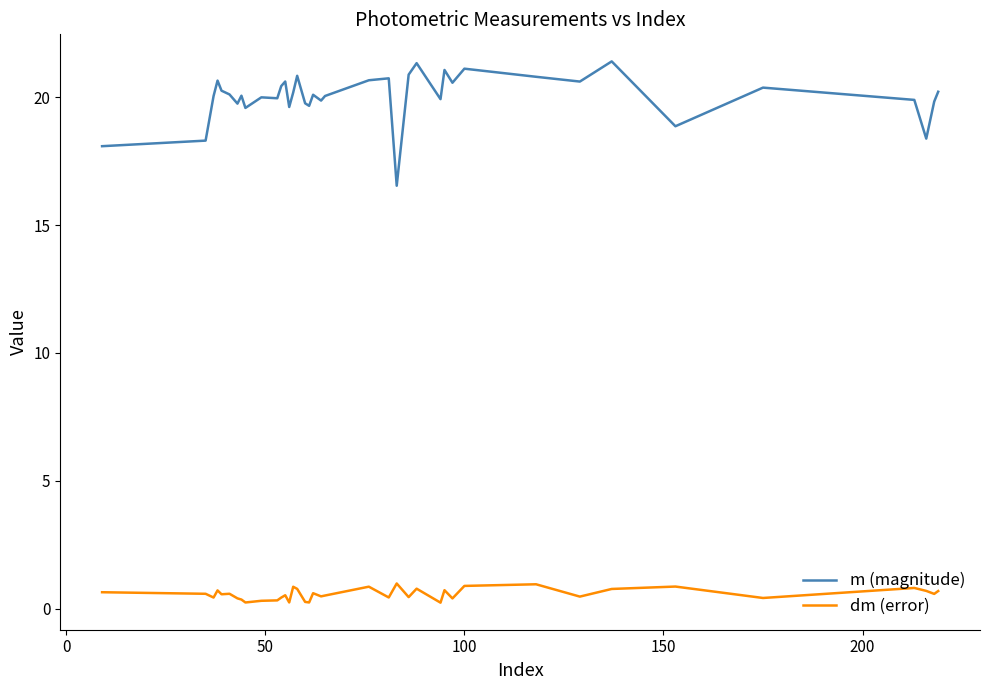

Which series has the widest spread of values?

m (magnitude)